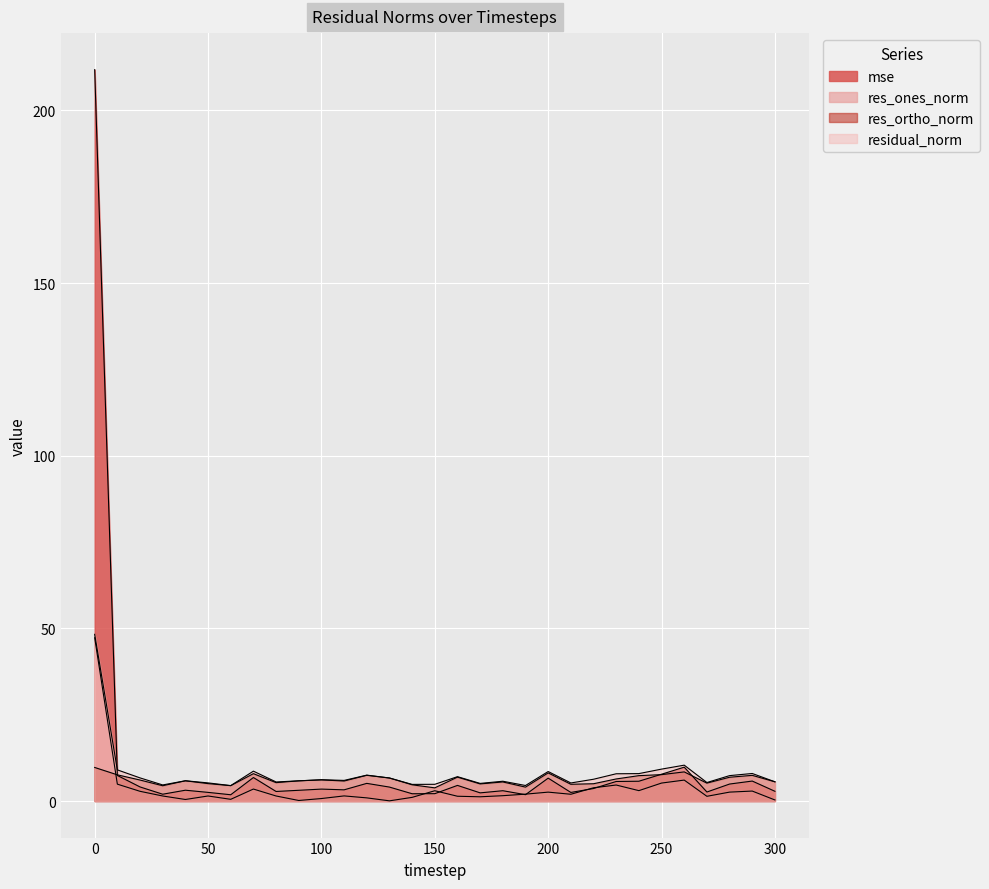

Where do res_ones_norm and mse first cross each other?

140 and 150